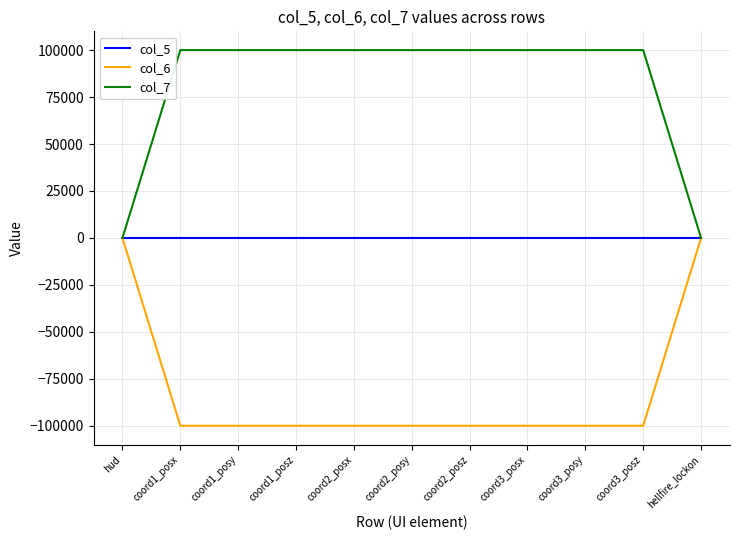

At how many categories does at least one series exceed 46901?

9